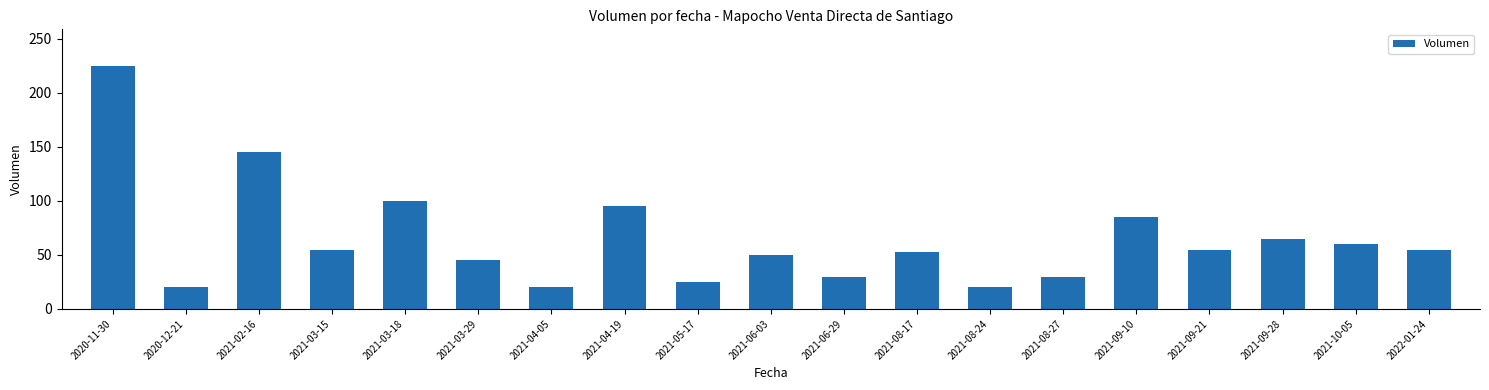

What is the ratio of the value at 2022-01-24 to the value at 2021-03-29?

1.2